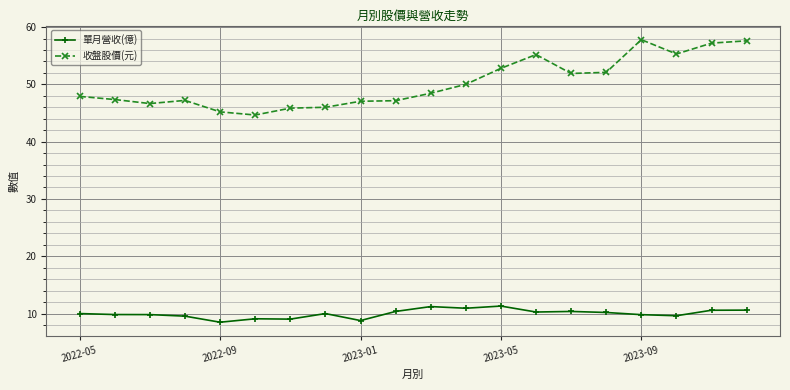

What is the difference between the second highest and second lowest values in the 收盤股價(元) series?

12.4